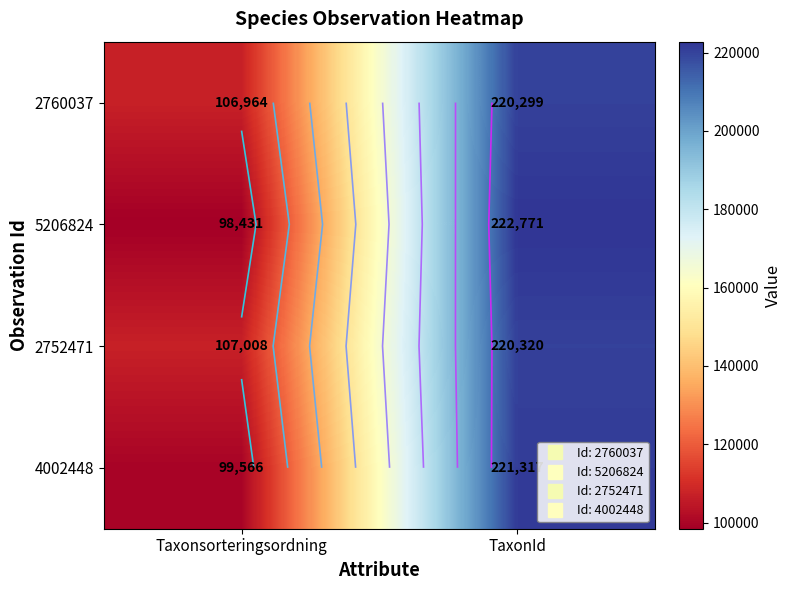

Read the 2752471 value at Taxonsorteringsordning.

107008